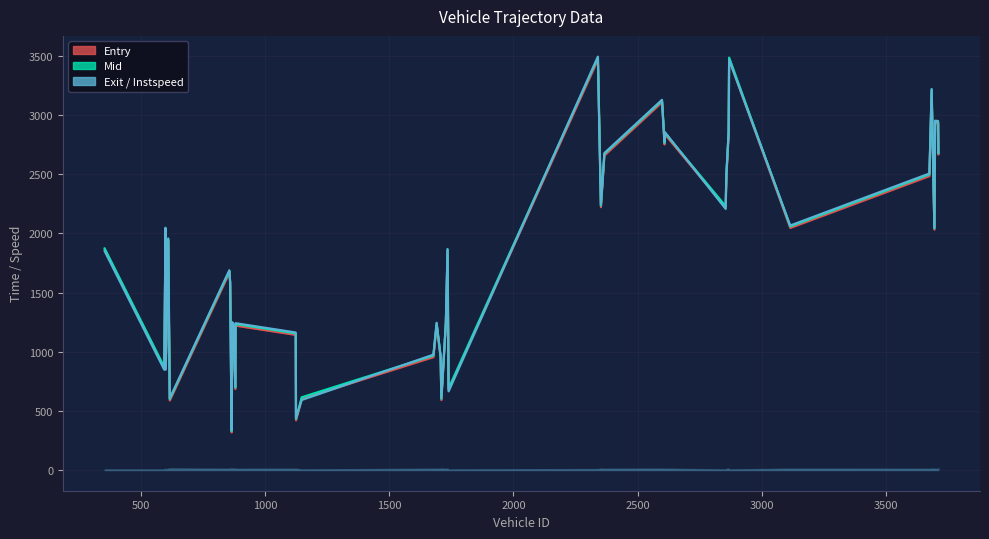

Which series has the largest total across all categories?

exit_line